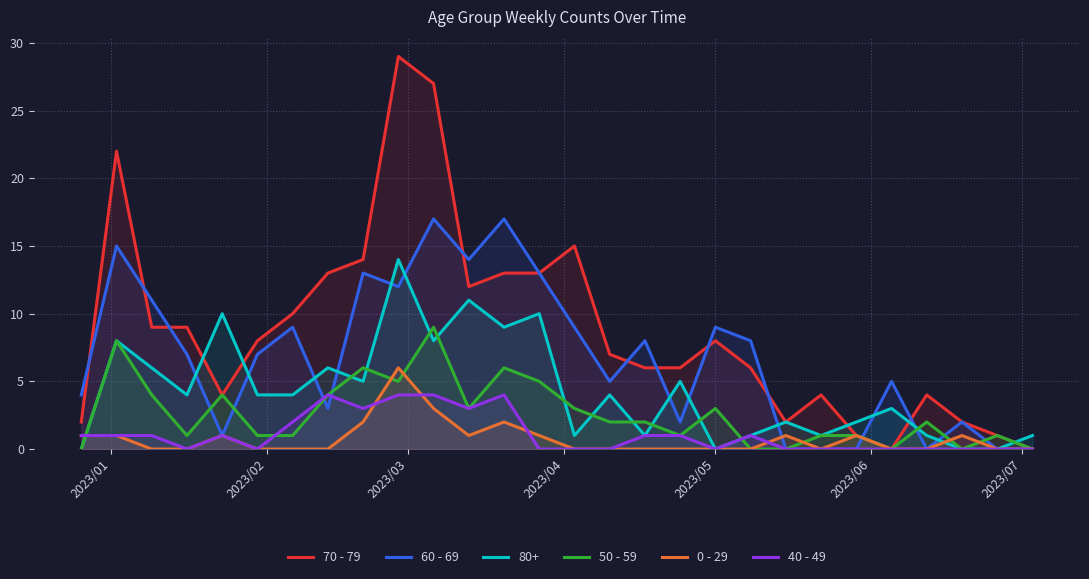

Rank the series by their maximum value, from highest to lowest.

70 - 79, 60 - 69, 80+, 50 - 59, 0 - 29, 40 - 49